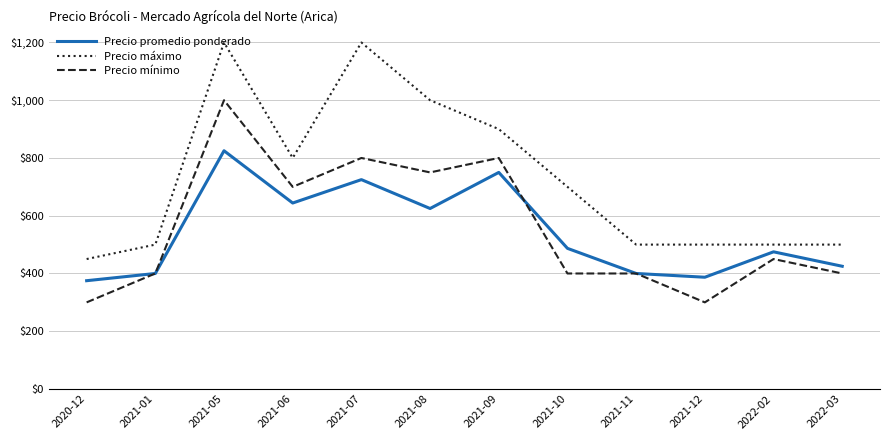

At which category does Precio máximo reach its first local valley?

2021-06